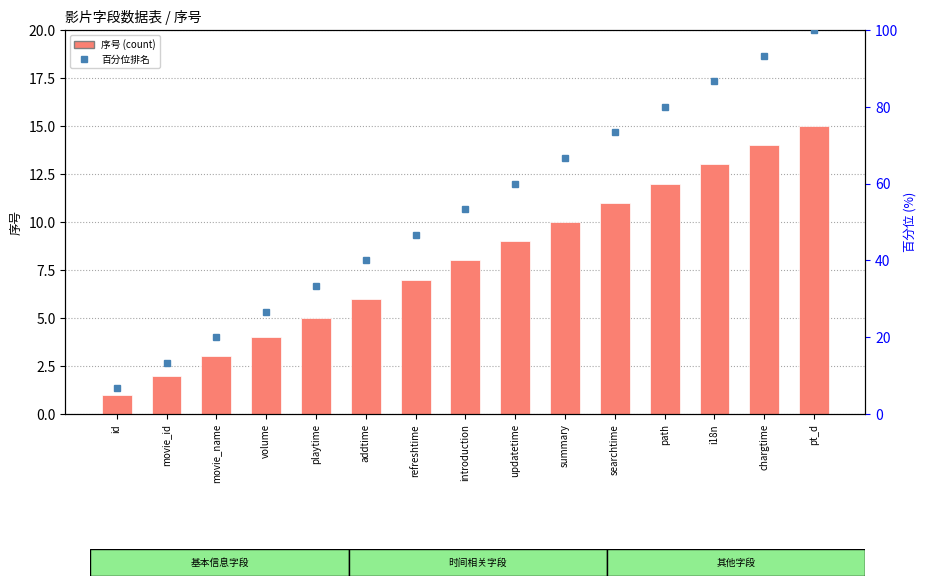

Which category has the highest value in the 序号 series?

pt_d